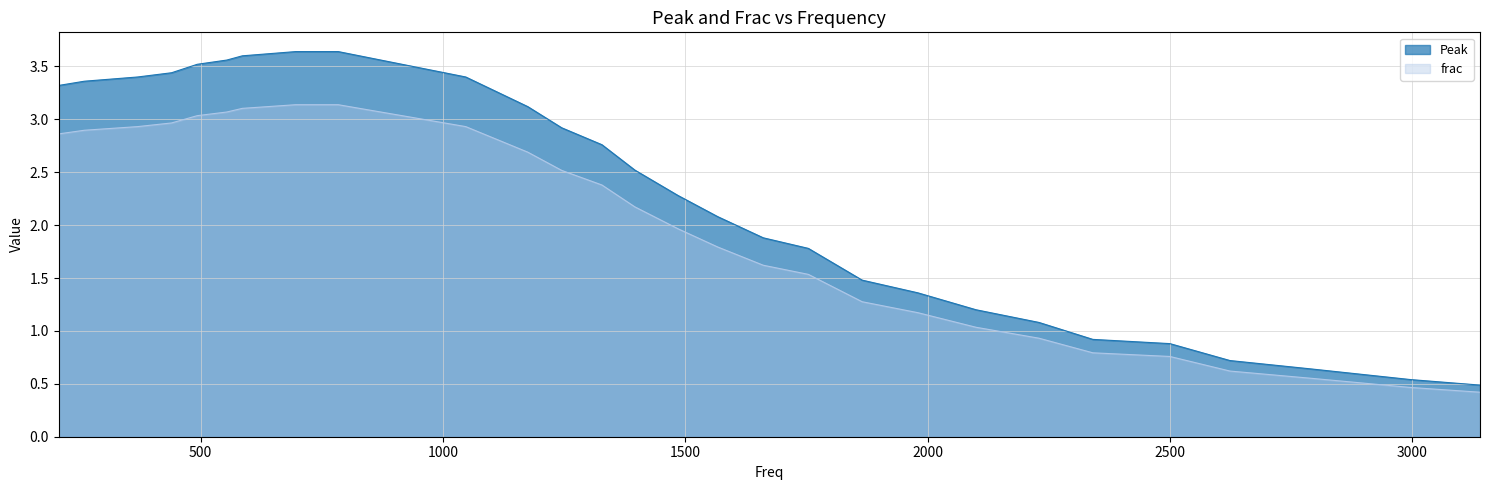

At which category is the sum across all series the highest?

696